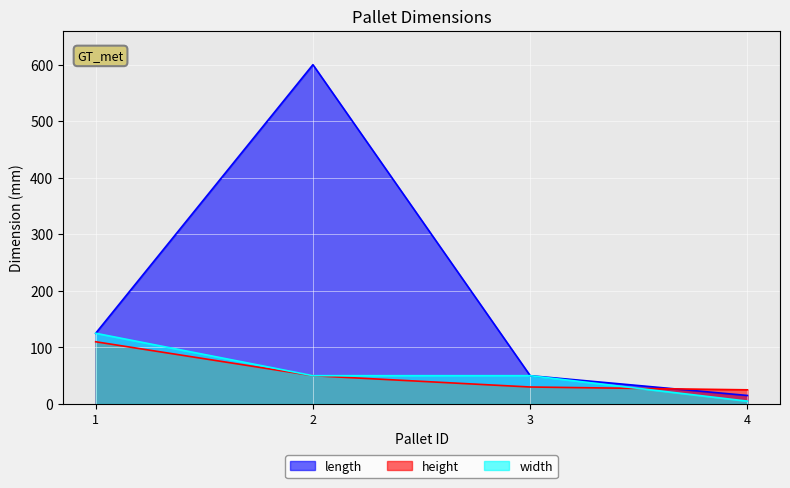

At which label is height closest to 67?

2